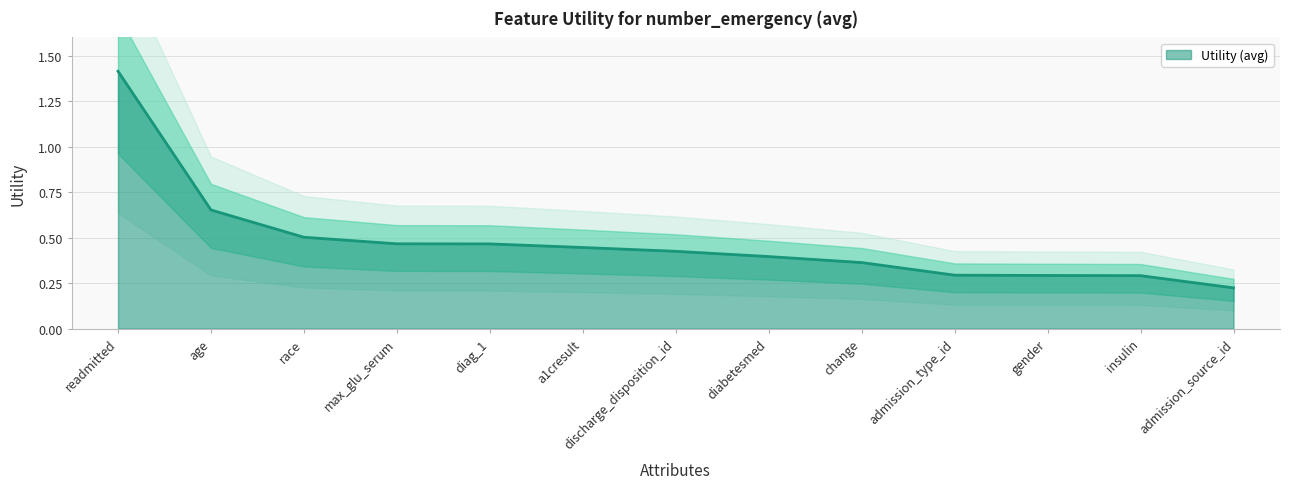

How many distinct data groups are displayed?

1